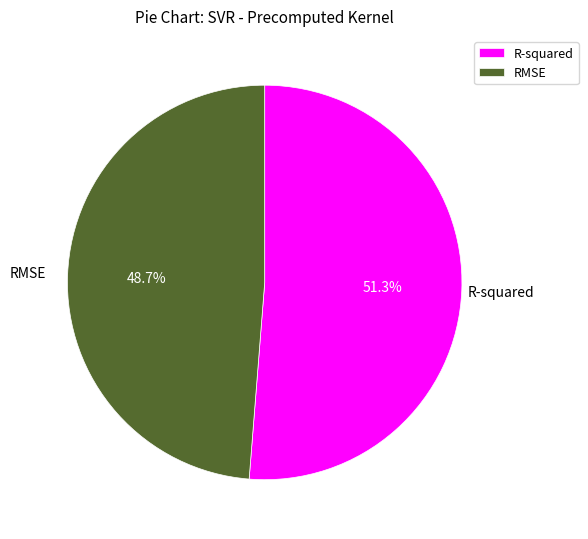

How many segments does this pie chart have?

2